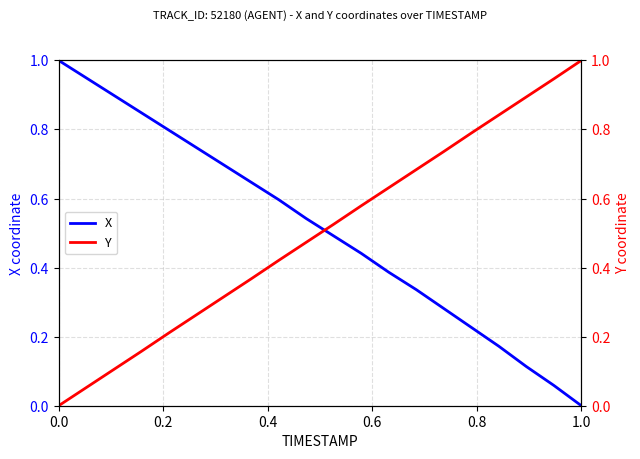

What is the value of the X point at the 11th from the left?

0.5